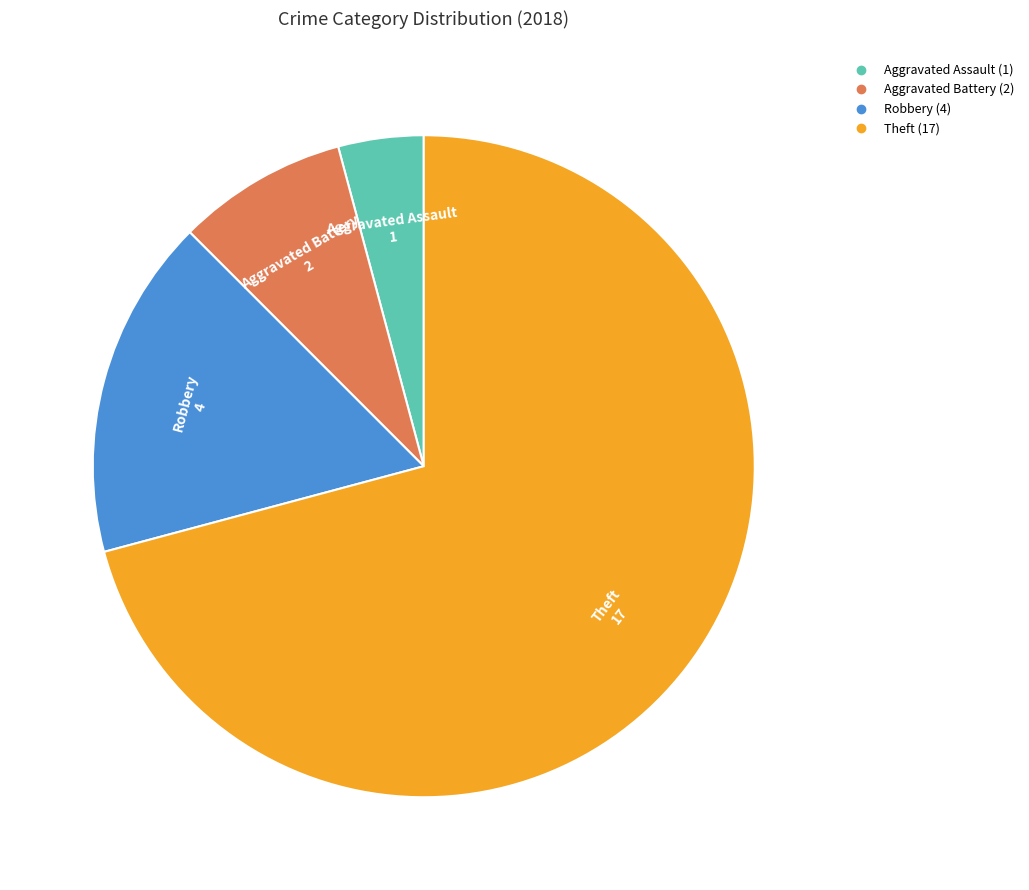

Count the number of slices in the pie.

4